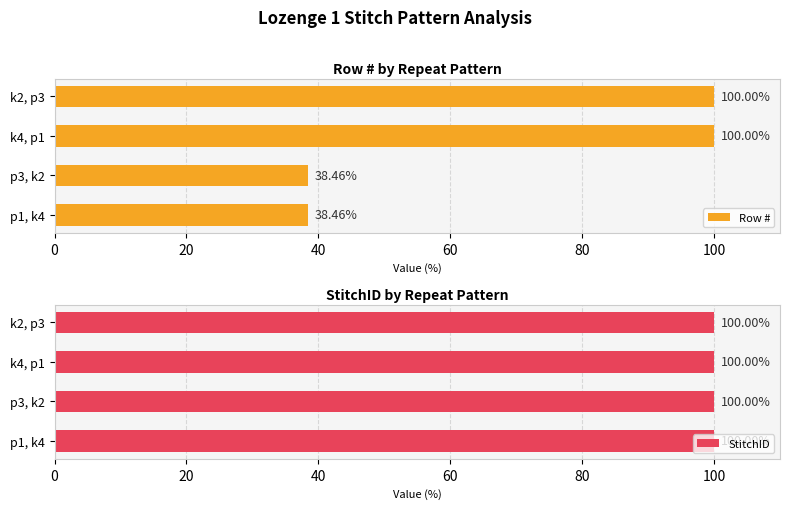

How many bars are there in each group?

2